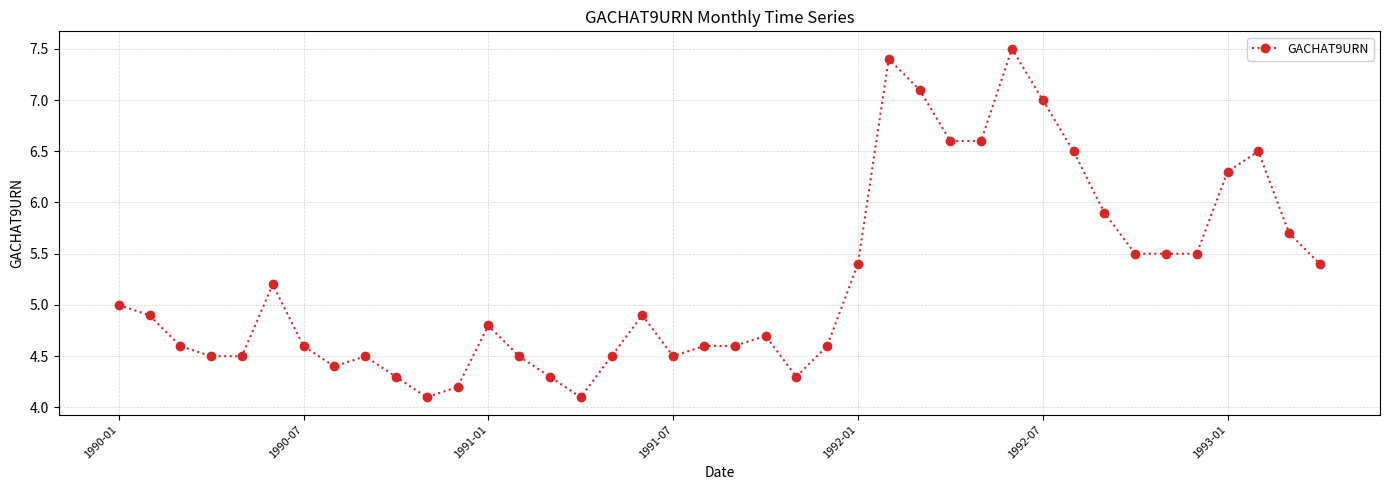

What is the value of the 27th point from the left?

7.1